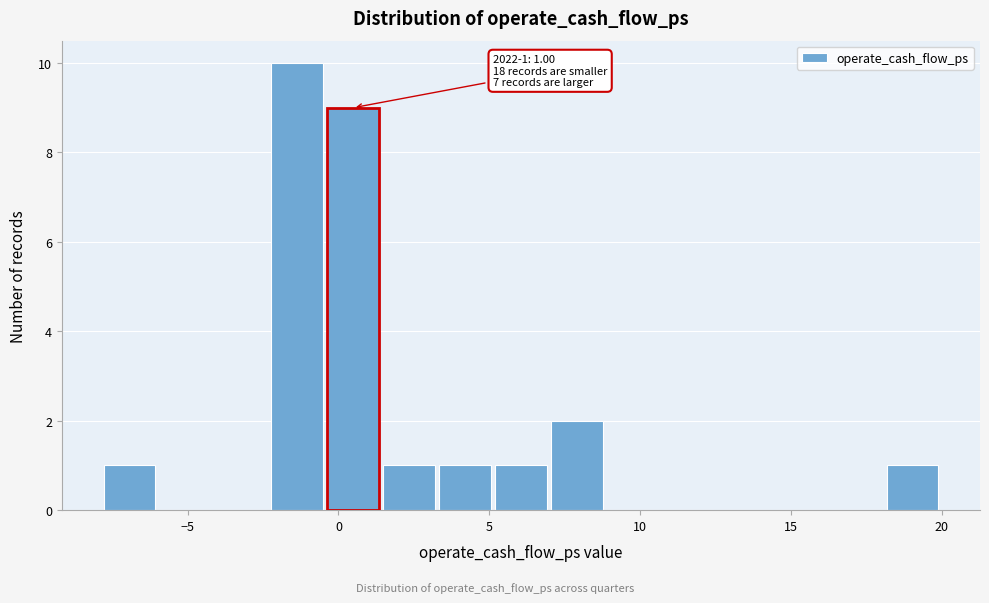

Read against the x-axis, roughly where is the centre of the tallest bar?

-1.5